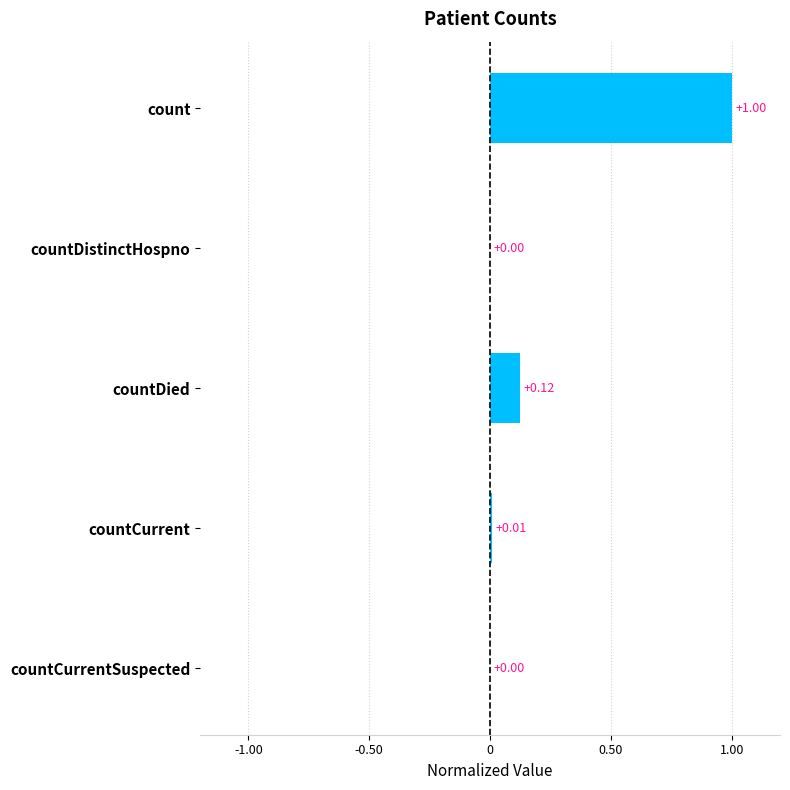

Which category has the highest value across all series?

count